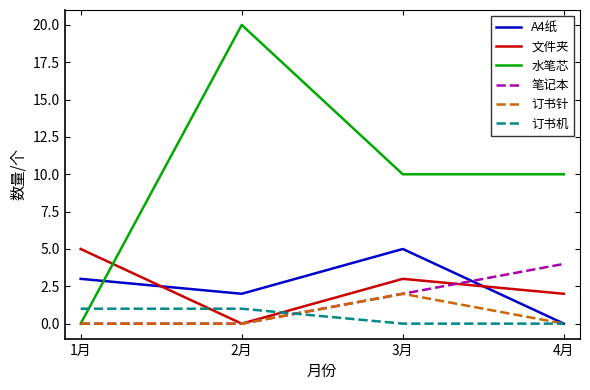

Reading left to right, what are all the values shown in this chart?

A4纸: 3	2	5	0
文件夹: 5	0	3	2
水笔芯: 0	20	10	10
笔记本: 0	0	2	4
订书针: 0	0	2	0
订书机: 1	1	0	0